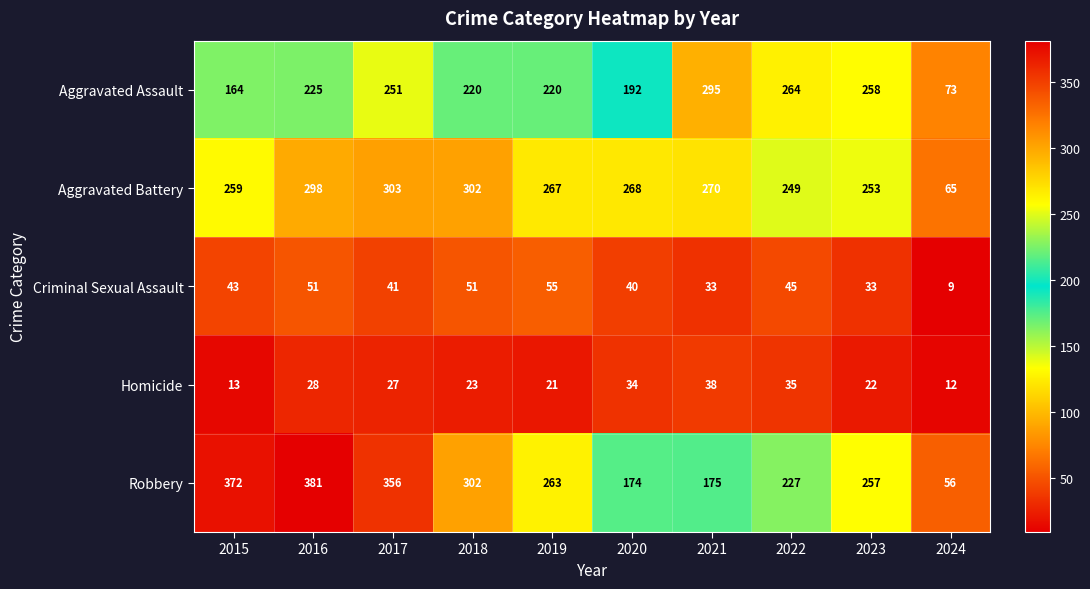

Which series changed the most between 2017 and 2020?

Robbery